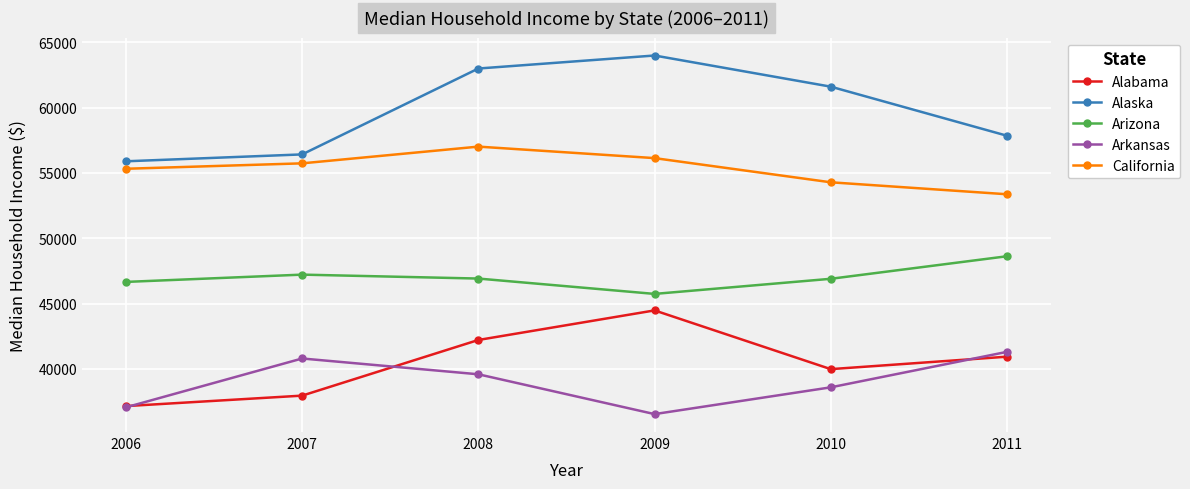

What is the total value across all series at 2010?

241350